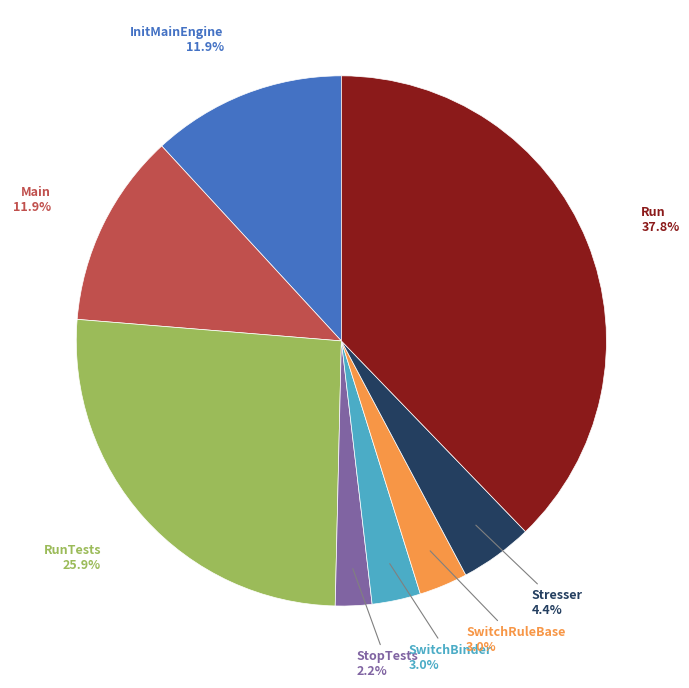

To the nearest percent, what is the combined percentage of RunTests and StopTests?

28%